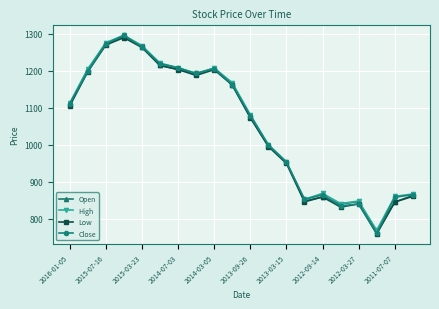

How many values in the High series are below 1112?

10